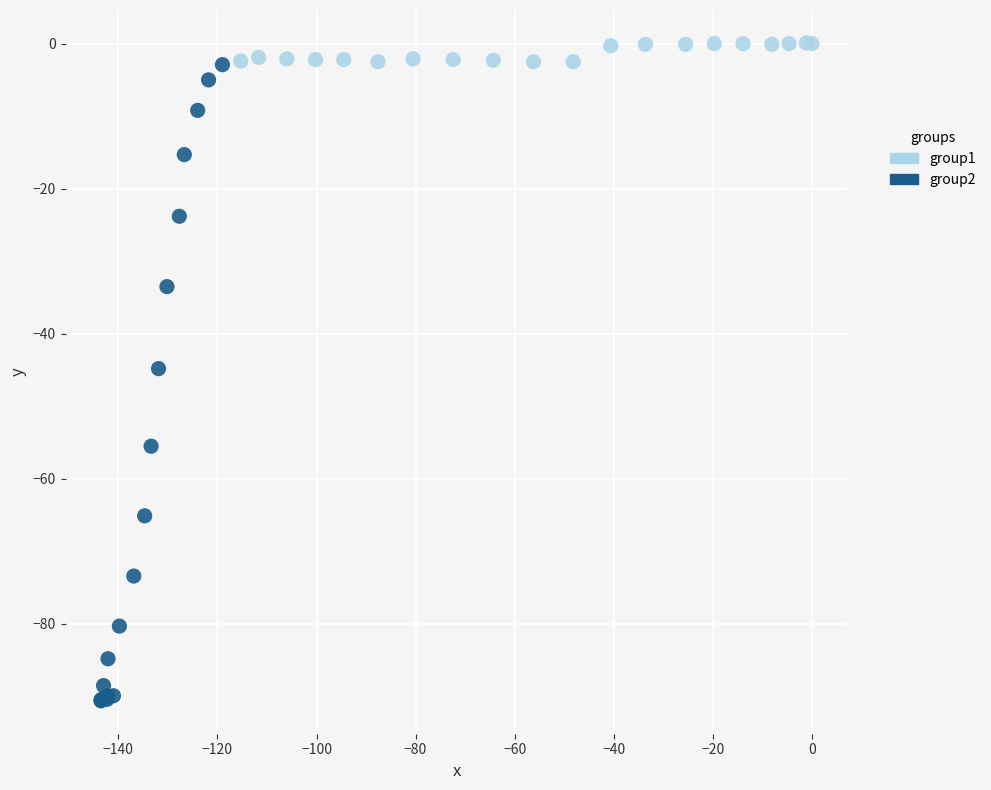

What are all the series names shown in the legend?

group1, group2